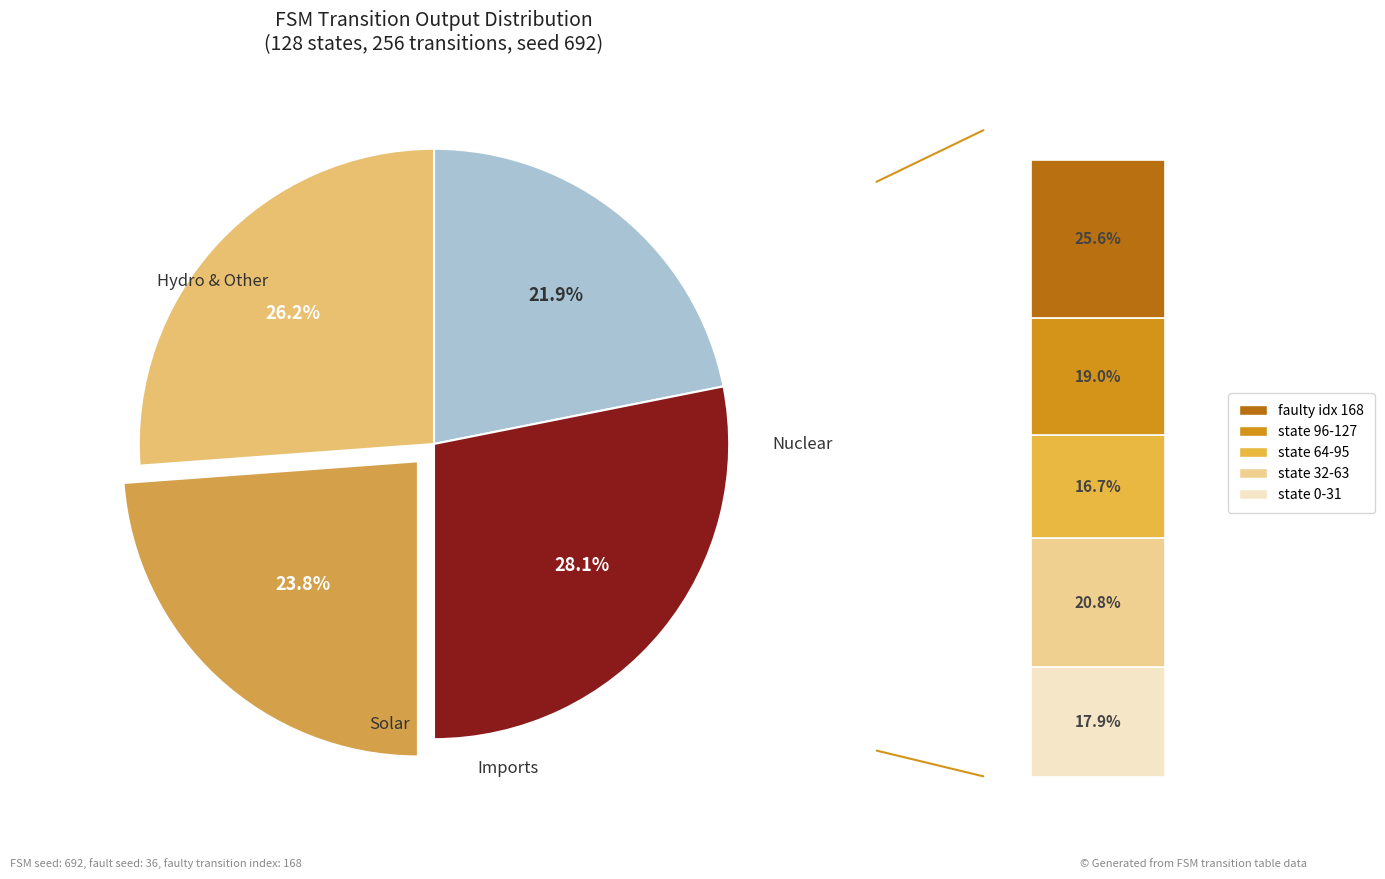

Does output_symbol=1 (input a) account for over 50% of the chart?

No